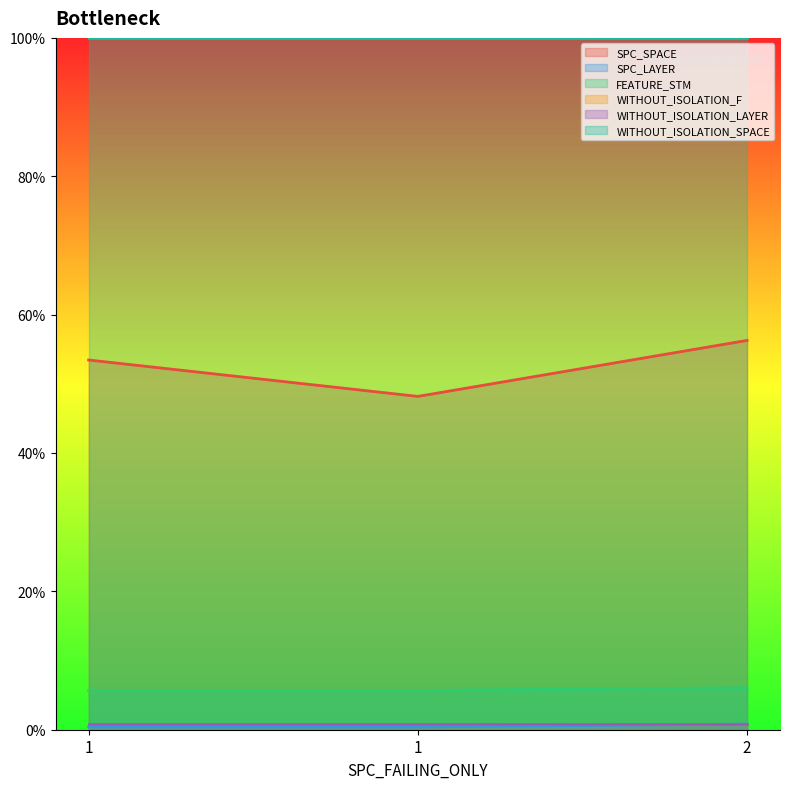

What is the value of the FEATURE_STM point at the 1st from the left?

0.1